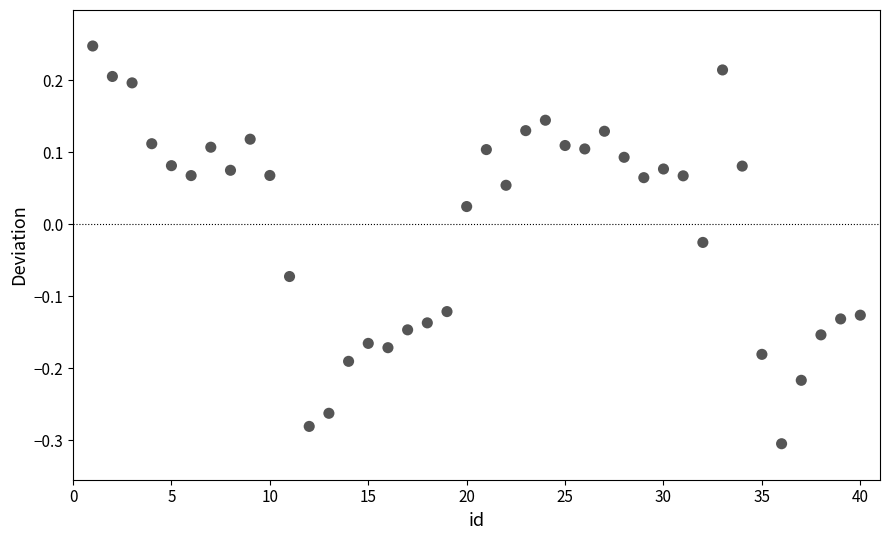

What is the range of Y values (max minus min)?

0.6